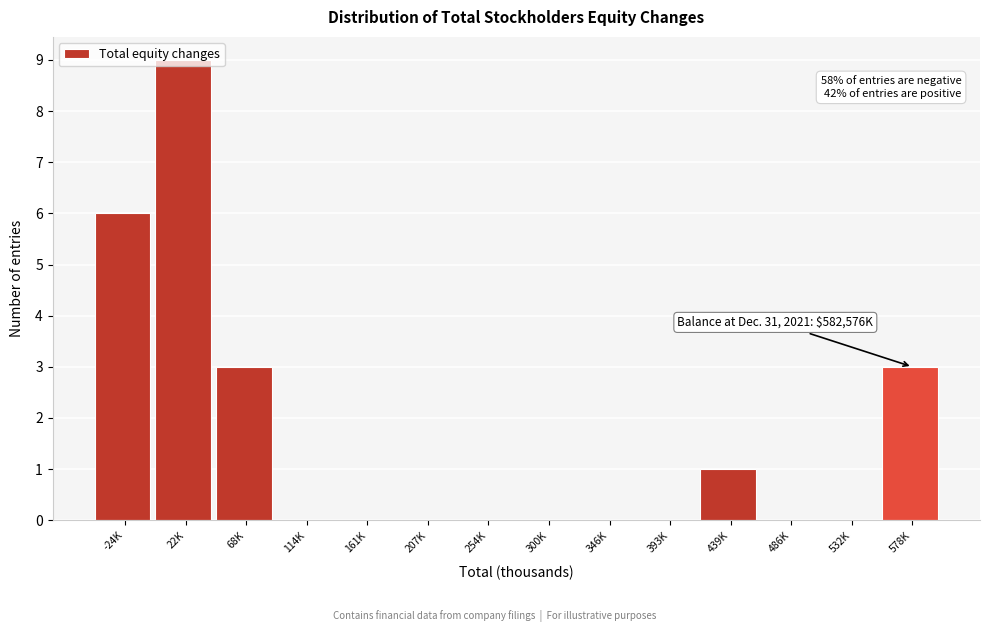

What is the sum of all values?

22